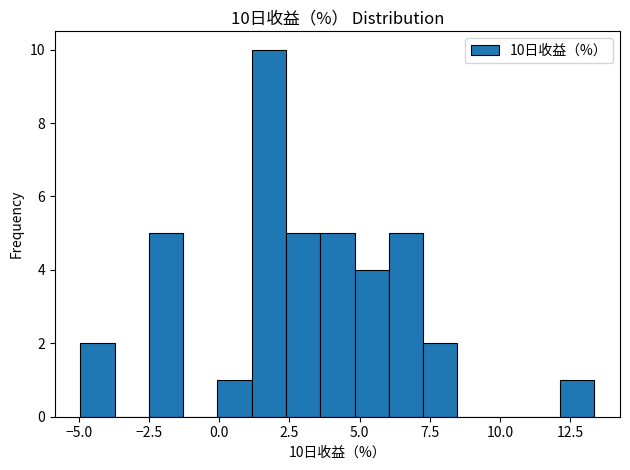

Read against the x-axis, roughly where is the centre of the tallest bar?

2.0